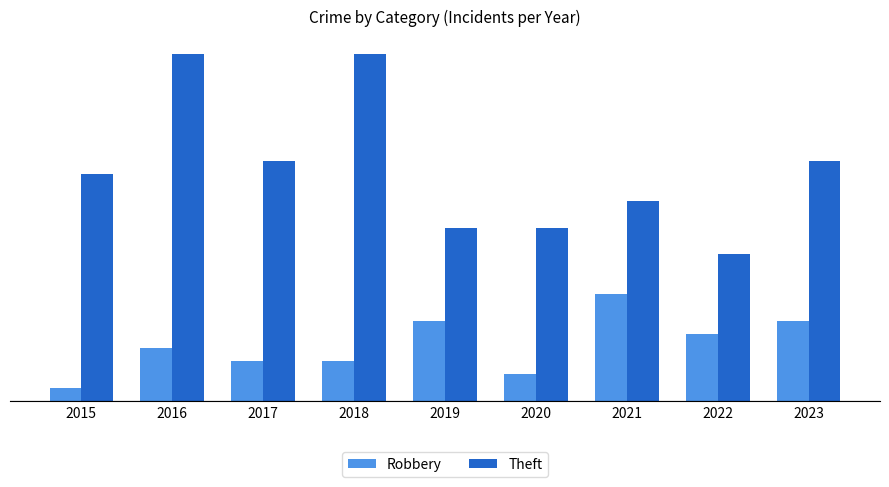

What are all the series names shown in the legend?

Robbery, Theft